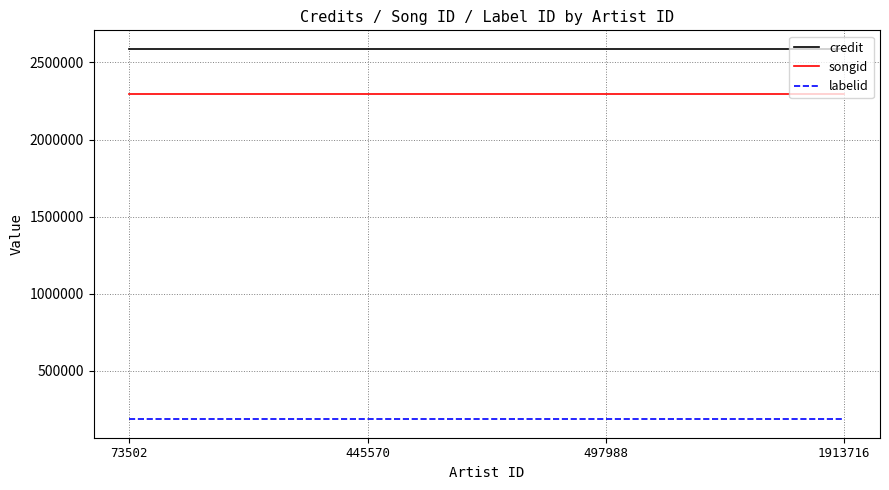

What is the difference between the highest and lowest values at 497988?

2401320